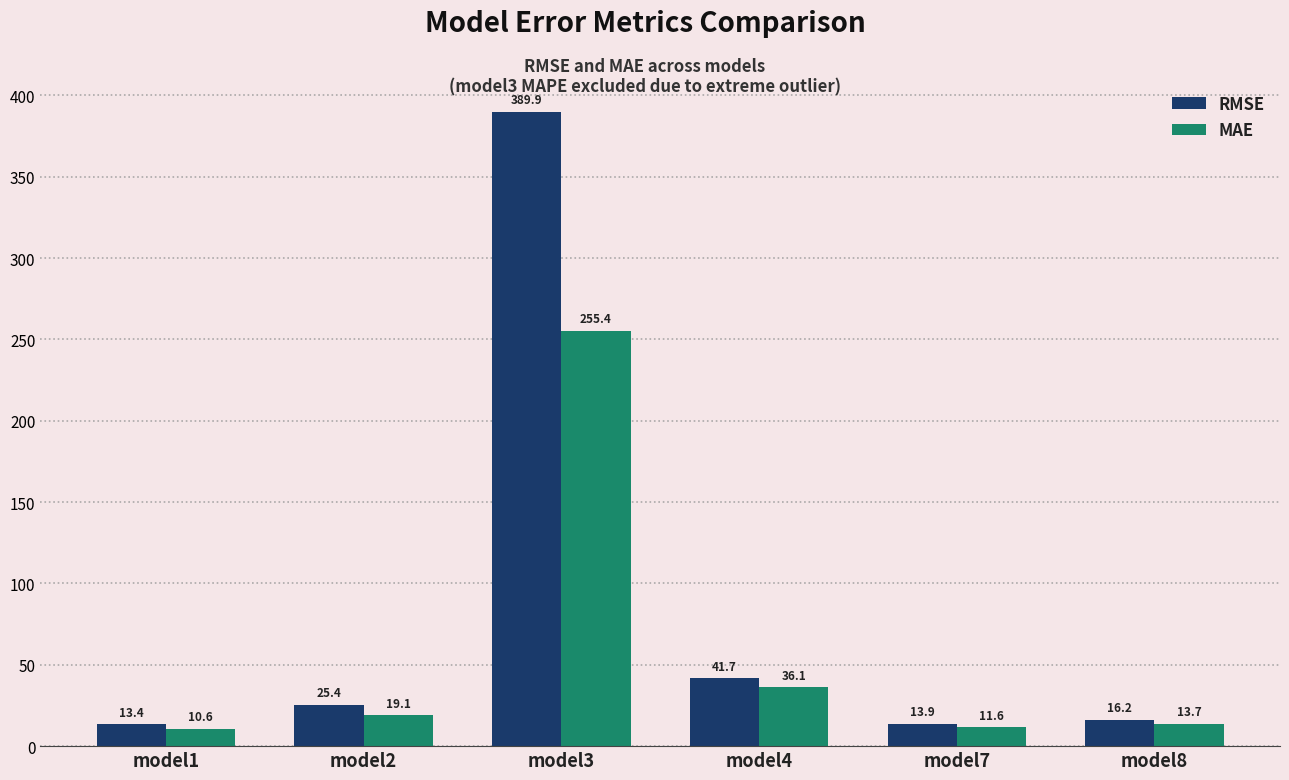

Which series has the largest range (max minus min)?

RMSE